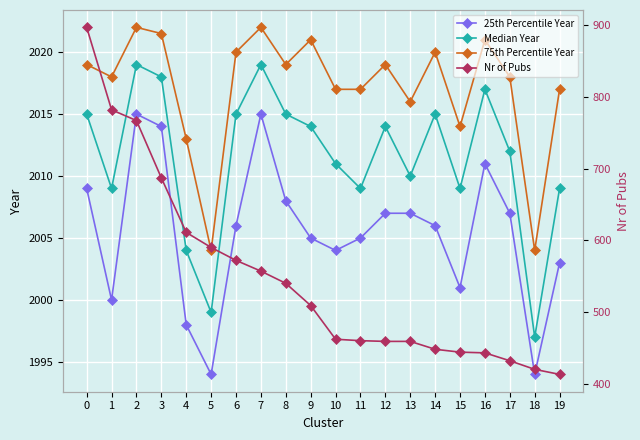

How many categories are shown in the chart?

20